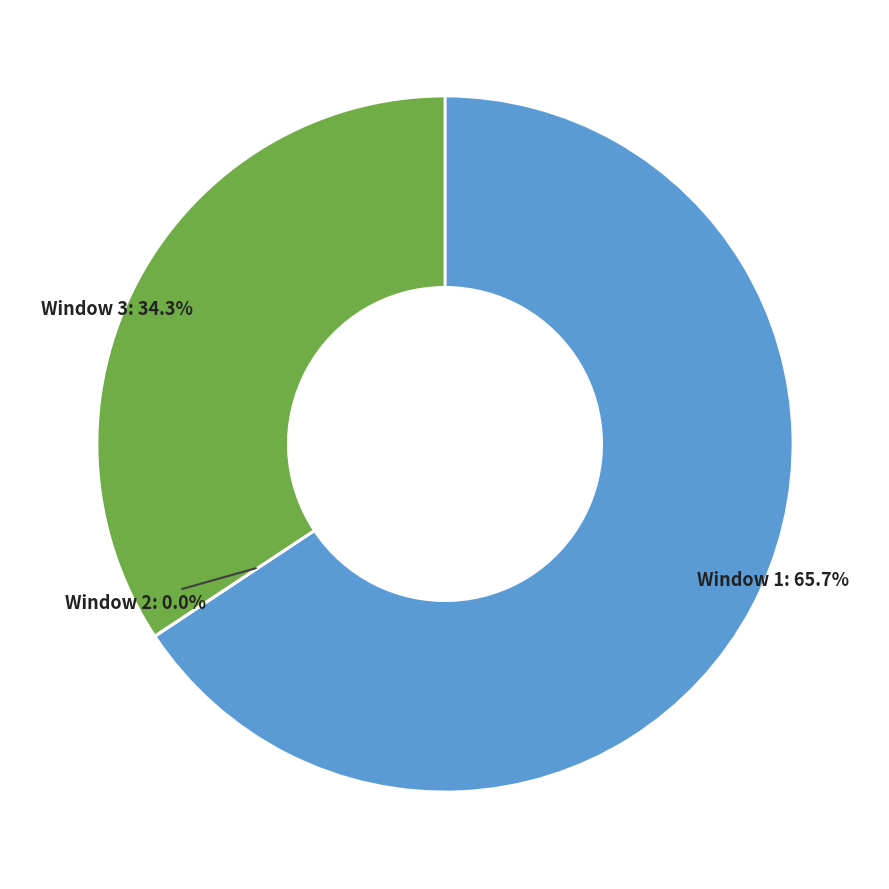

What is the largest slice in the pie chart?

Window 1